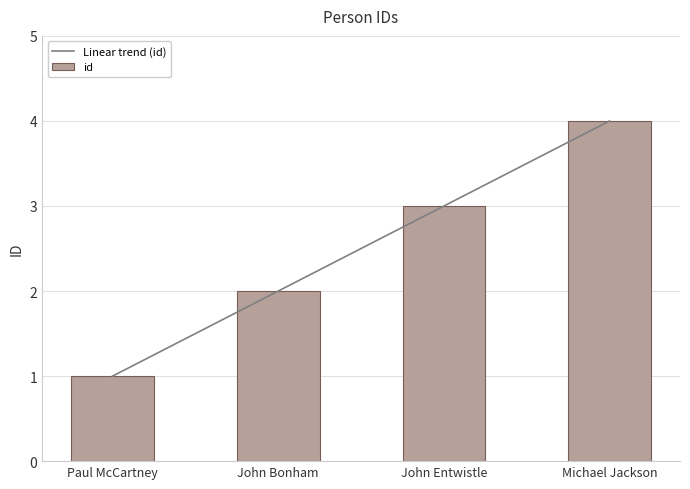

Reading left to right, list all the values displayed in this chart.

Paul McCartney=1	John Bonham=2	John Entwistle=3	Michael Jackson=4